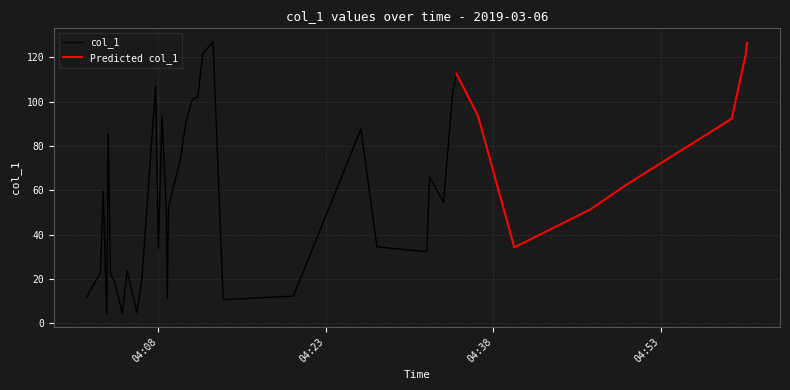

What is the smallest value displayed?

4.5